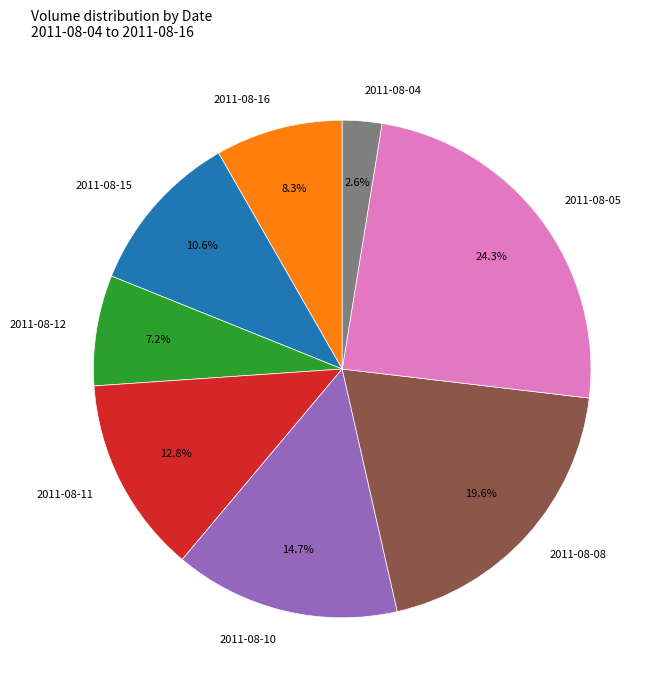

Combined, what portion of the pie is 2011-08-12 and 2011-08-16?

15.5%